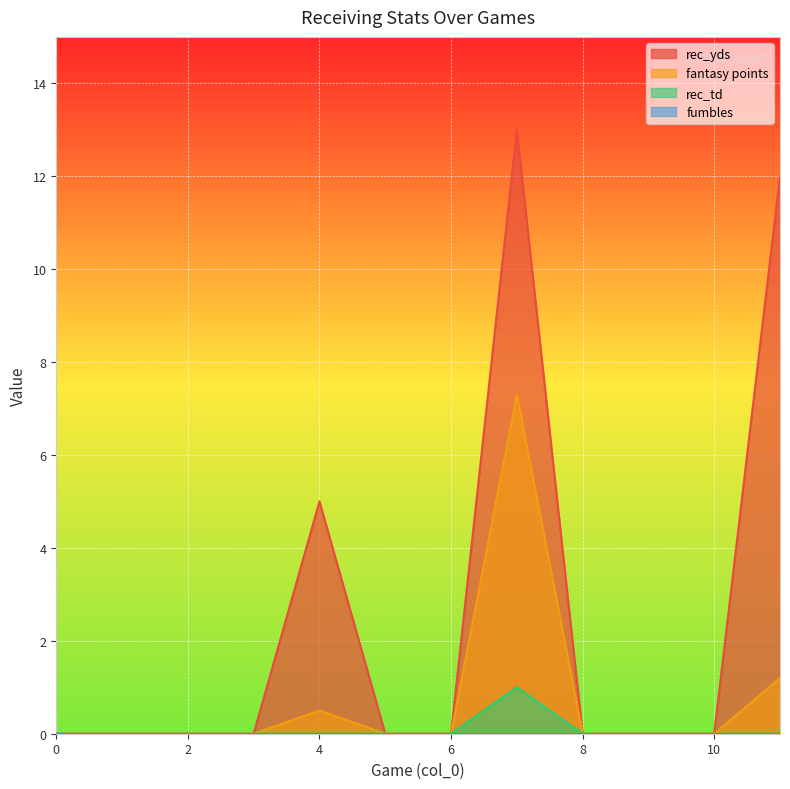

True or false: fantasy points has a value of 0.0 at 1.

True